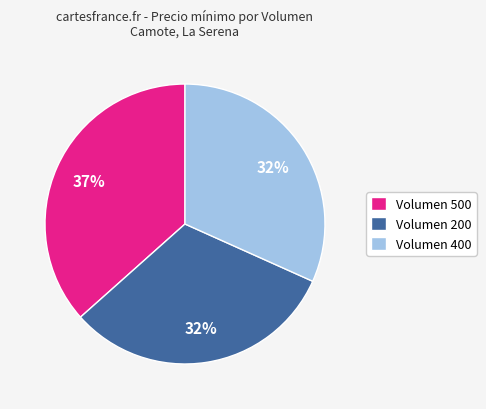

To the nearest percent, what is the average slice percentage?

33%